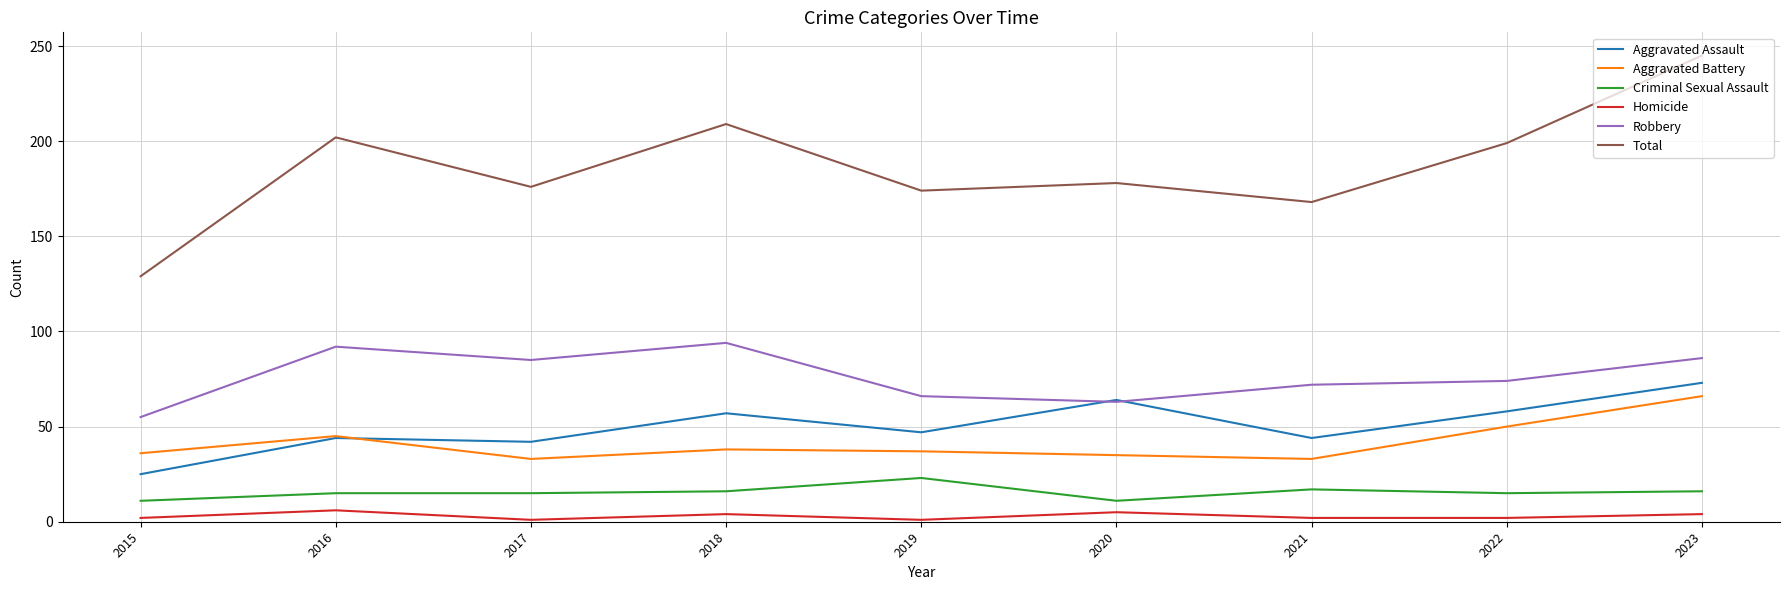

True or false: Criminal Sexual Assault and Robbery intersect in this chart.

False